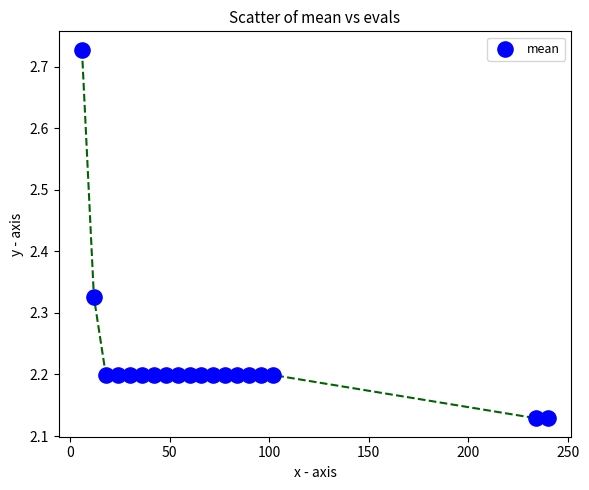

What is the range of X values (max minus min)?

234.0